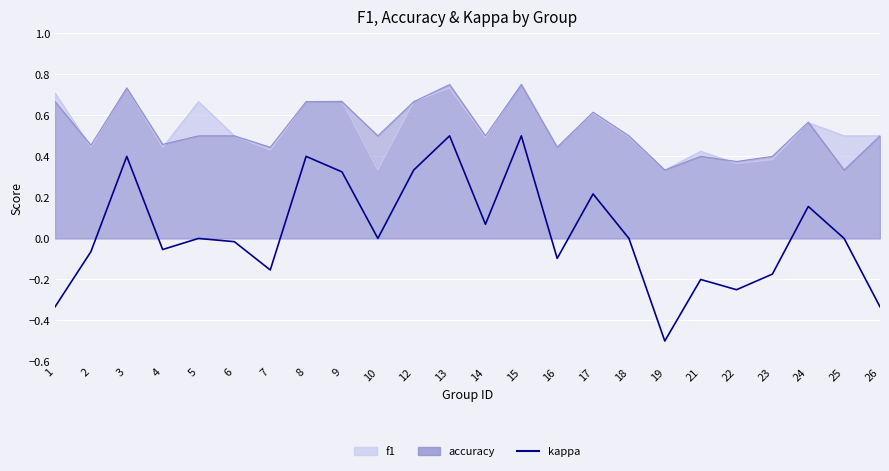

At which category does the data reach its first local valley?

4